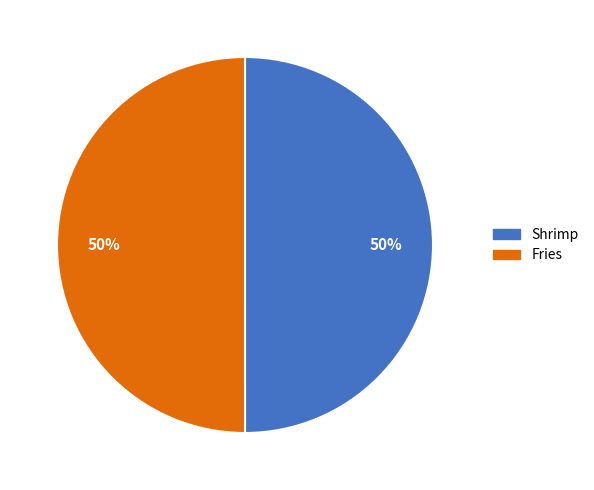

How many segments does this pie chart have?

2